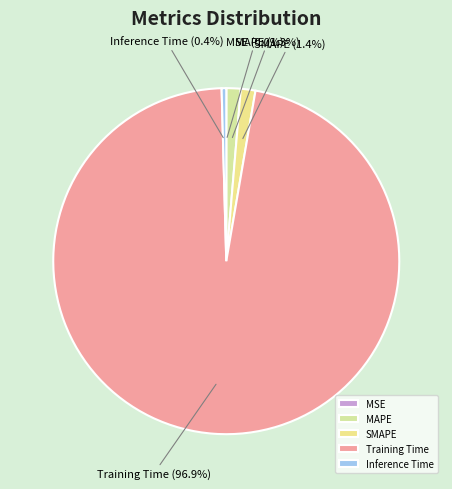

To the nearest percent, what is the difference between the largest and smallest slice percentages?

97%